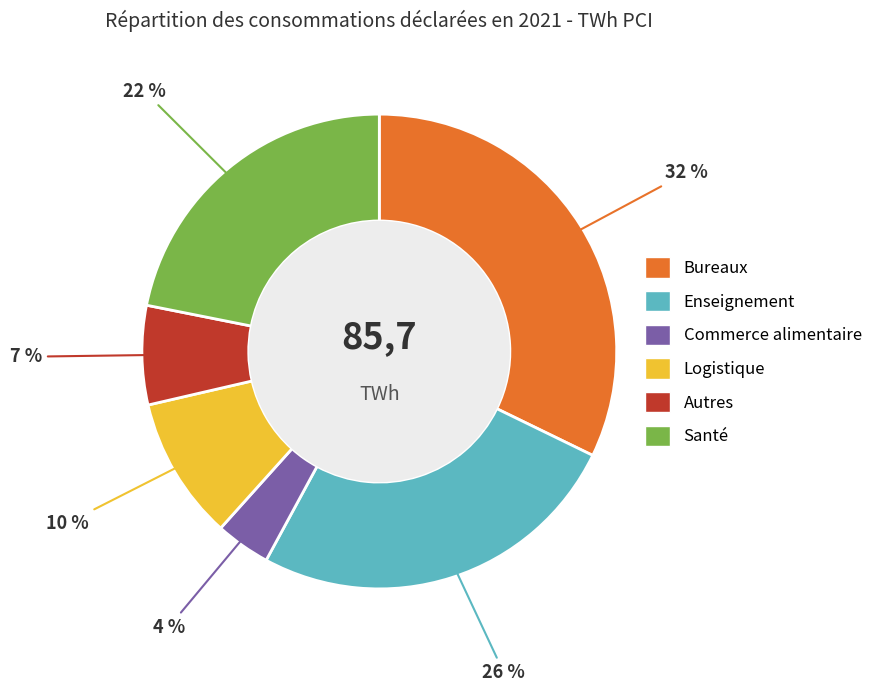

To the nearest percent, what is the average slice percentage?

17%